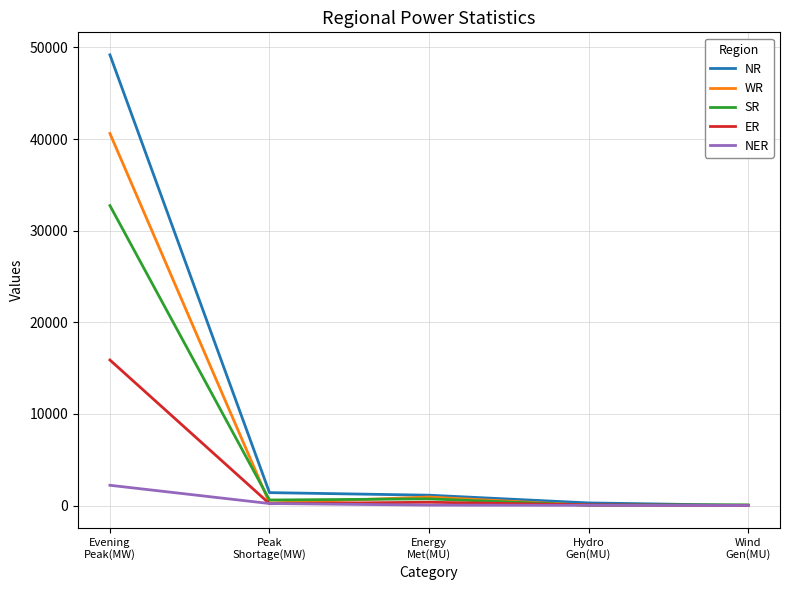

What is the difference between the ER values at Hydro
Gen(MU) and Peak
Shortage(MW)?

130